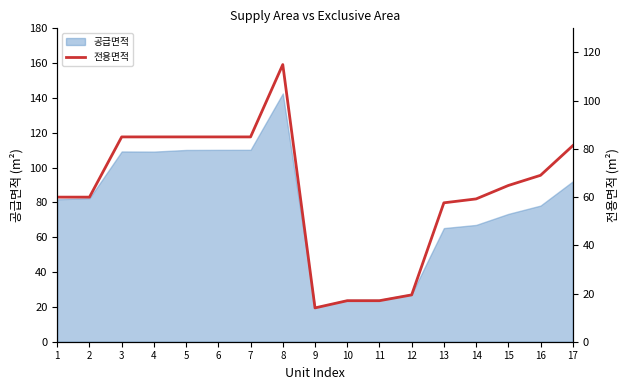

True or false: 공급면적 has a value of 29.9 at 6.

False